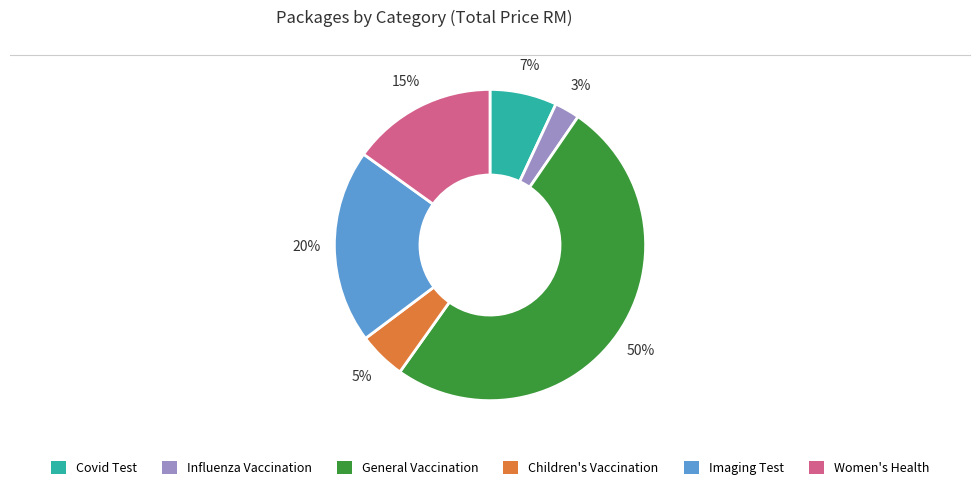

Does Children's Vaccination account for over 50% of the chart?

No